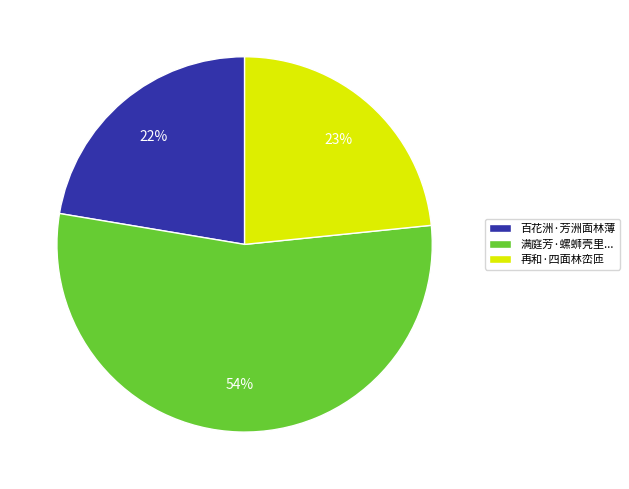

Rank the categories by value from highest to lowest.

满庭芳·螺蛳壳里..., 再和·四面林峦匝, 百花洲·芳洲面林薄